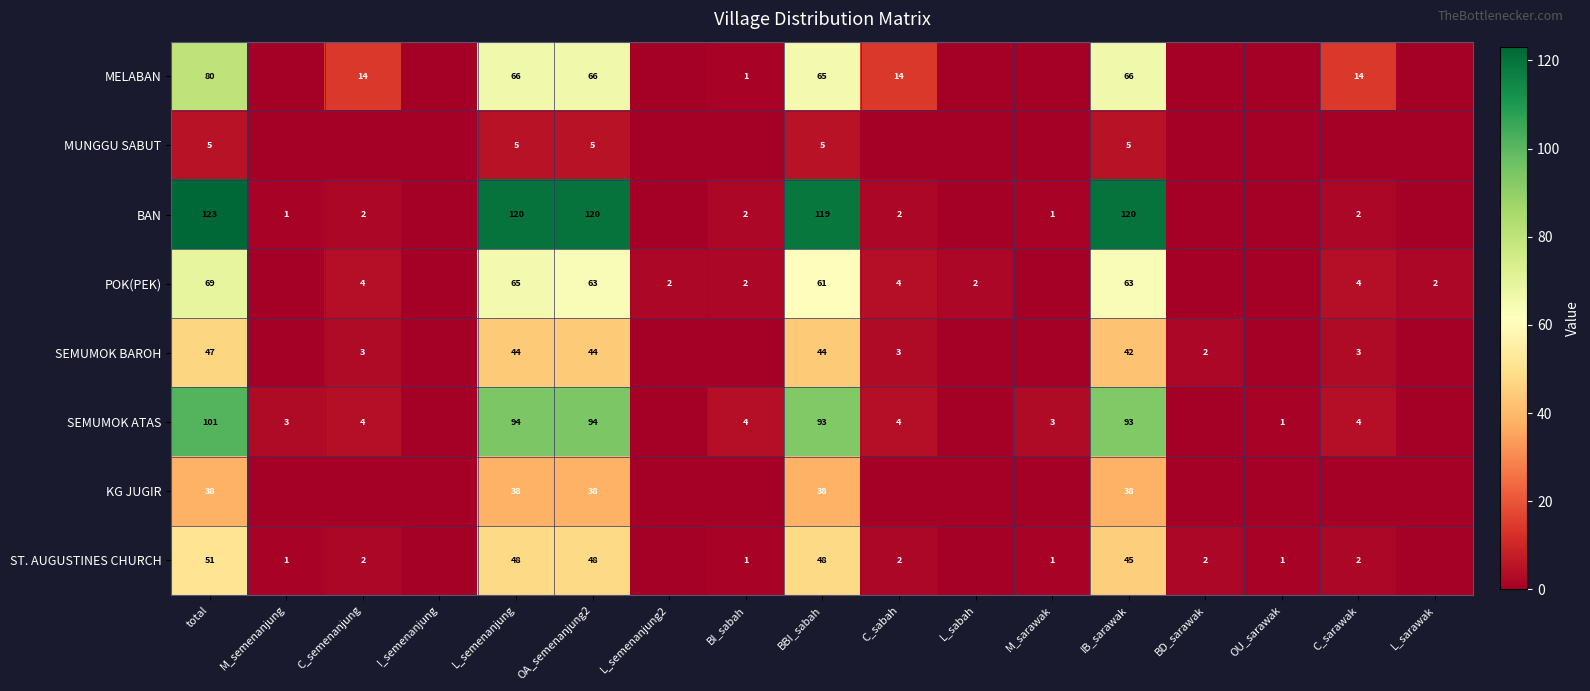

What is the total value across all series at BBI_sabah?

473